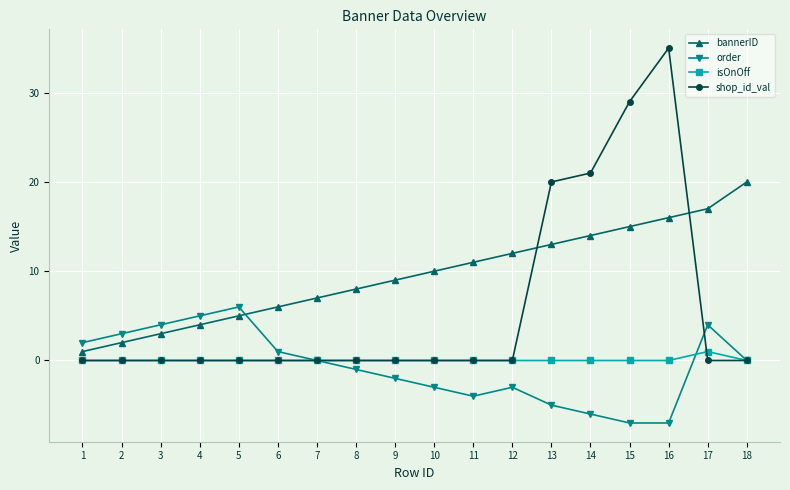

Which label corresponds to the largest value in the chart?

16